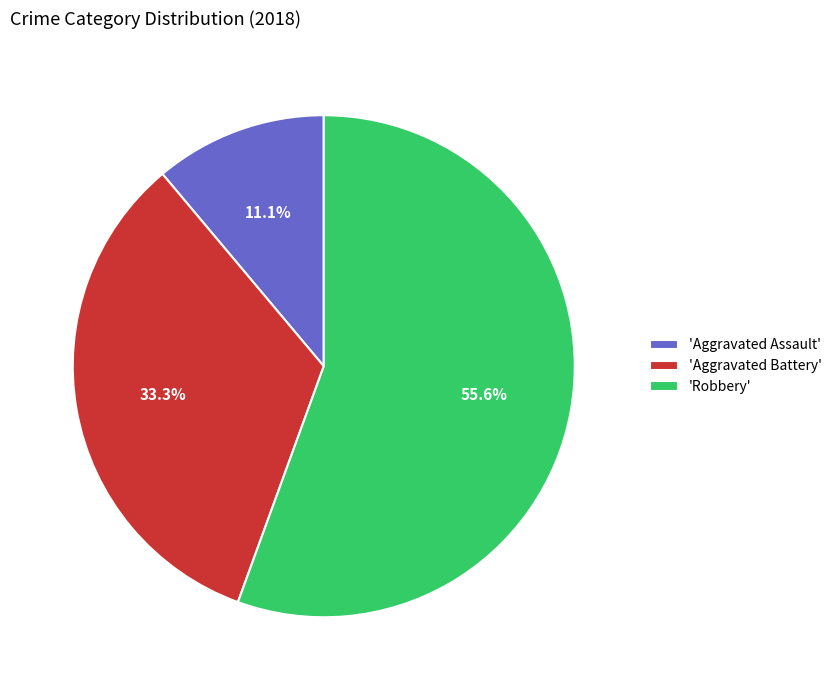

Approximately how many times larger is the value at 'Aggravated Battery' compared to 'Aggravated Assault'?

3.0